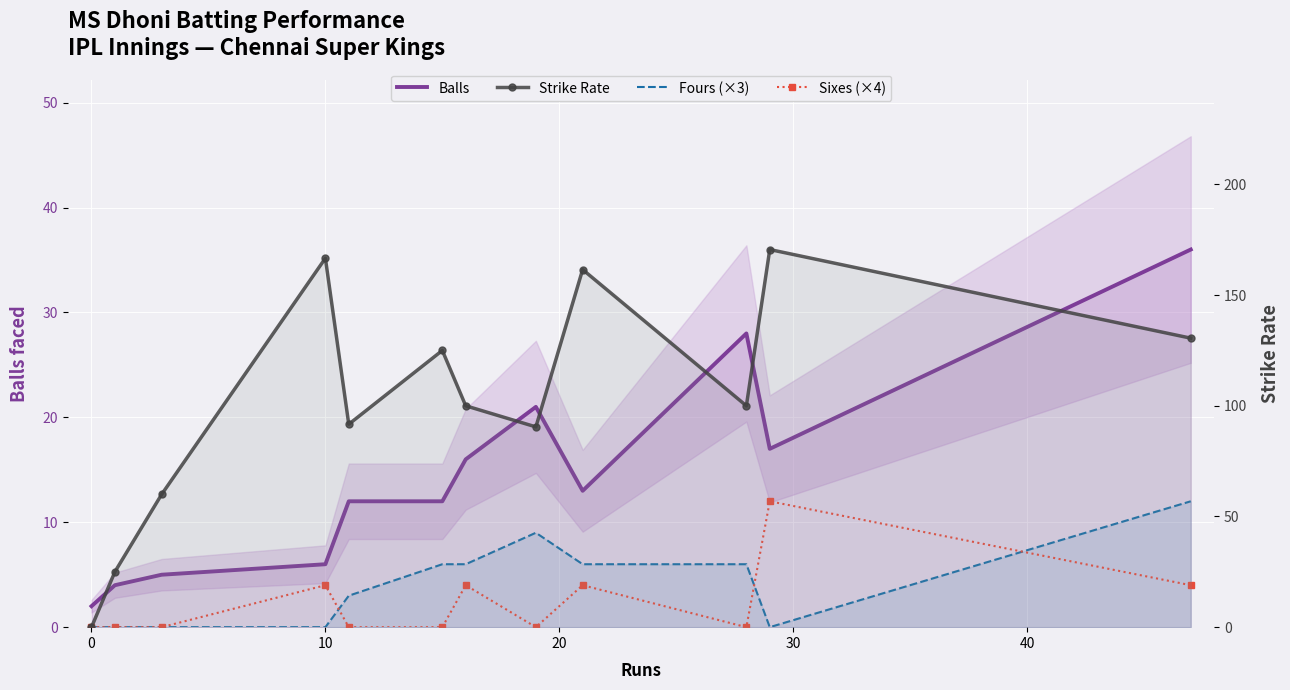

Reading left to right, what are all the values shown in this chart?

Balls: 2.0	4.0	5.0	6.0	12.0	12.0	16.0	21.0	13.0	28.0	17.0	36.0
Fours (×3): 0.0	0.0	0.0	0.0	3.0	6.0	6.0	9.0	6.0	6.0	0.0	12.0
Sixes (×4): 0.0	0.0	0.0	4.0	0.0	0.0	4.0	0.0	4.0	0.0	12.0	4.0
Strike Rate: 0.0	25.0	60.0	166.7	91.7	125.0	100.0	90.5	161.5	100.0	170.6	130.6